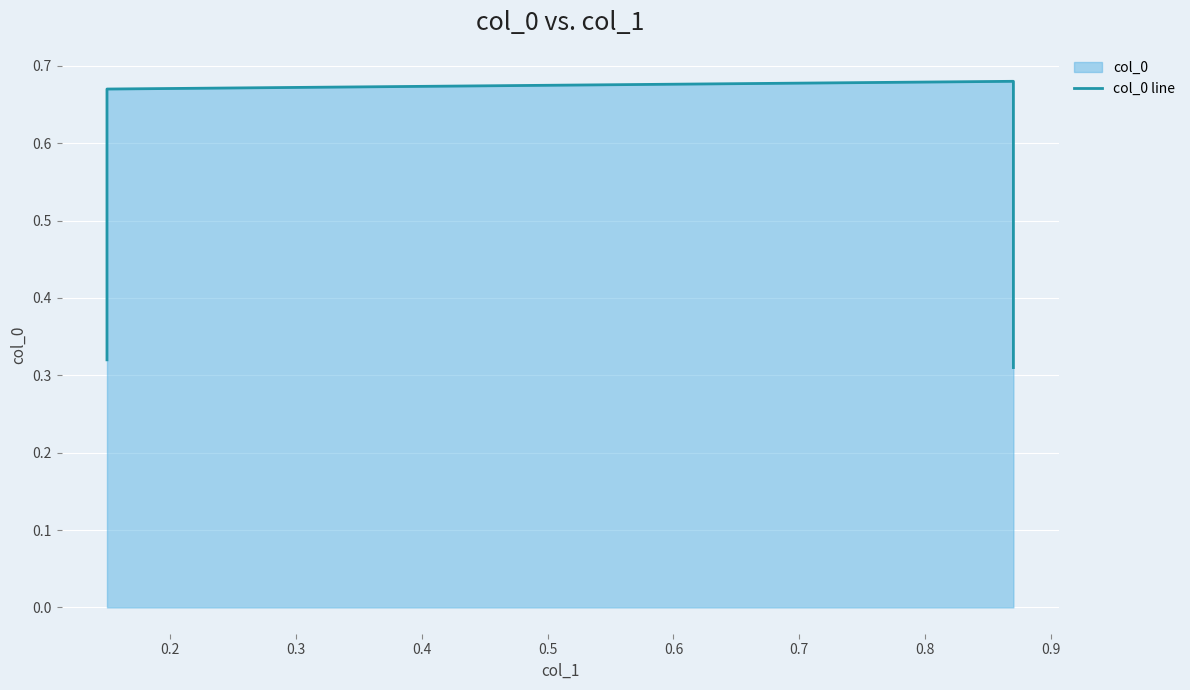

Reading left to right, what are all the values shown in this chart?

0.3	0.7	0.7	0.3